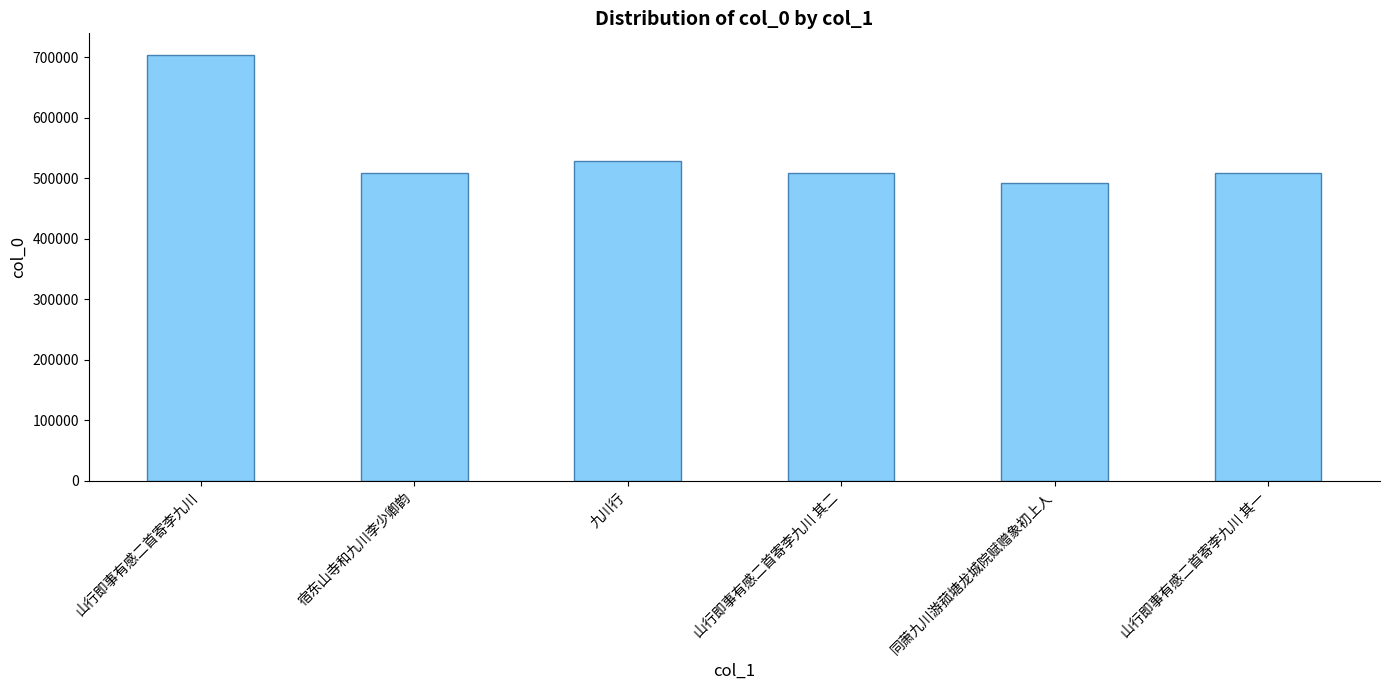

What is the value of the 1st bar from the left?

703988